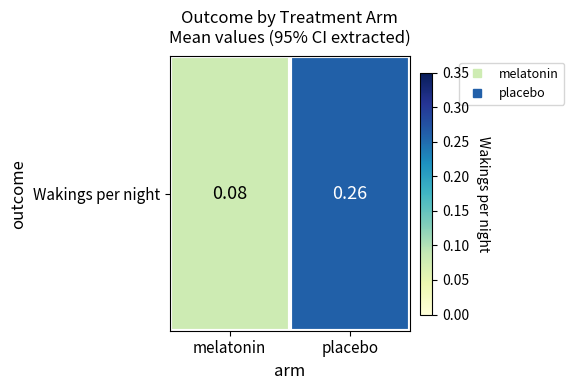

True or false: the data shows 0.1 at melatonin.

False